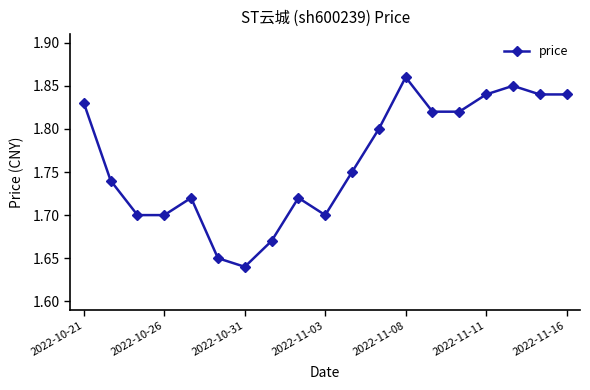

How many values are between 1 and 2?

19